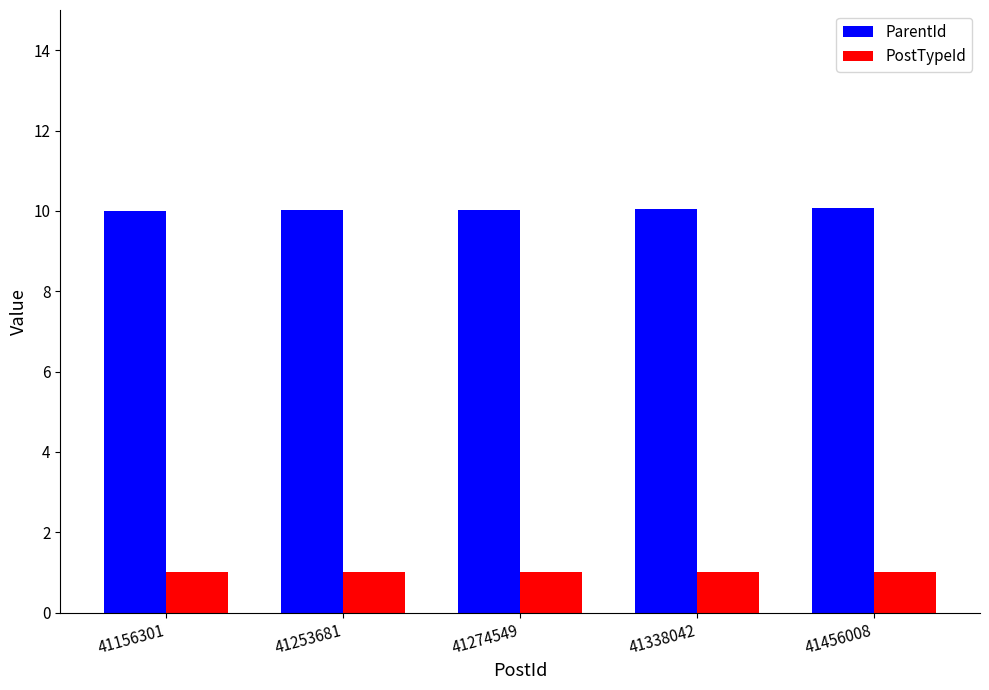

Does the chart contain stacked bars?

No